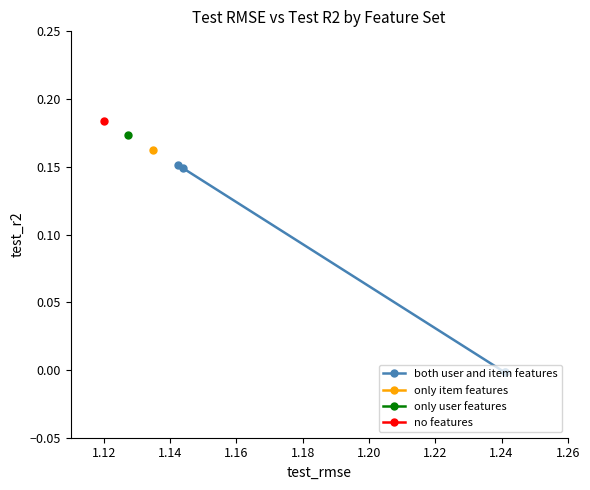

What is the greatest value displayed?

0.2